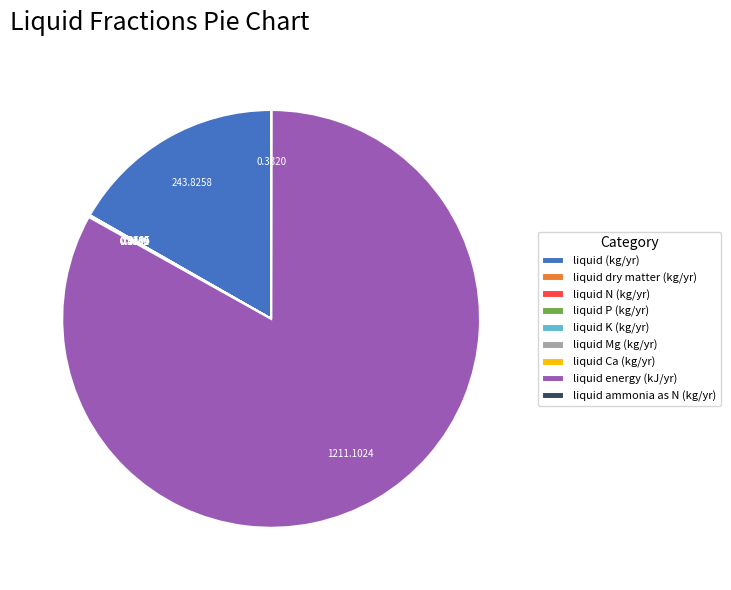

What is the largest slice in the pie chart?

liquid energy (kJ/yr)